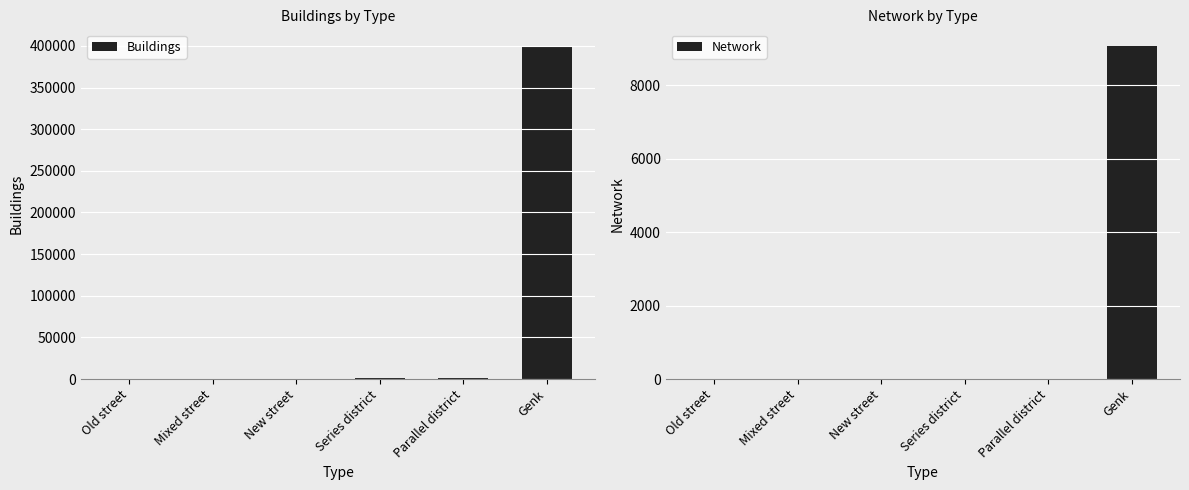

Reading right to left, transcribe all the data shown in this chart.

Buildings: 399857.6	1128.9	1128.9	385.7	378.6	371.6
Network: 9074.4	2.4	4.0	2.4	2.4	2.4